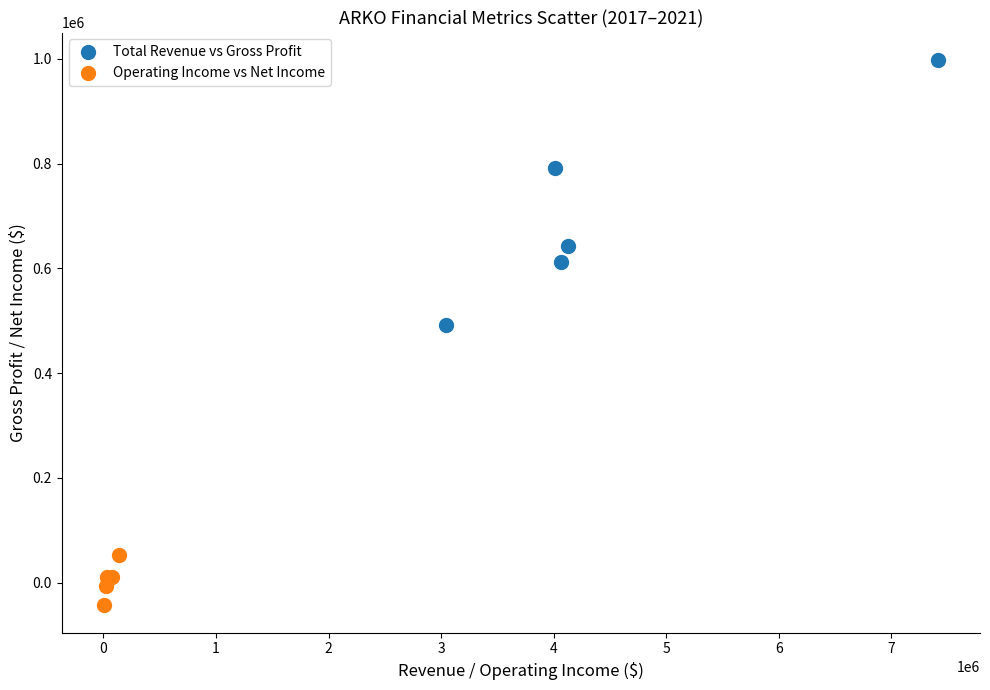

Which series has the largest Y range (max minus min)?

Total Revenue vs Gross Profit